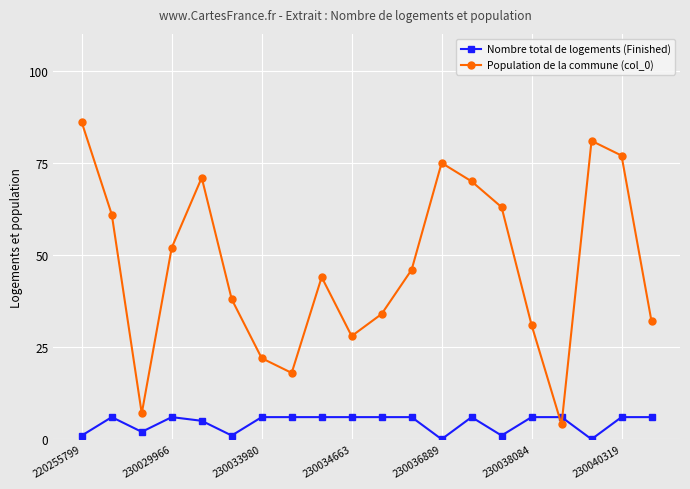

After their last crossing, which series has the higher values: Nombre total de logements (Finished) or Population de la commune (col_0)?

Population de la commune (col_0)